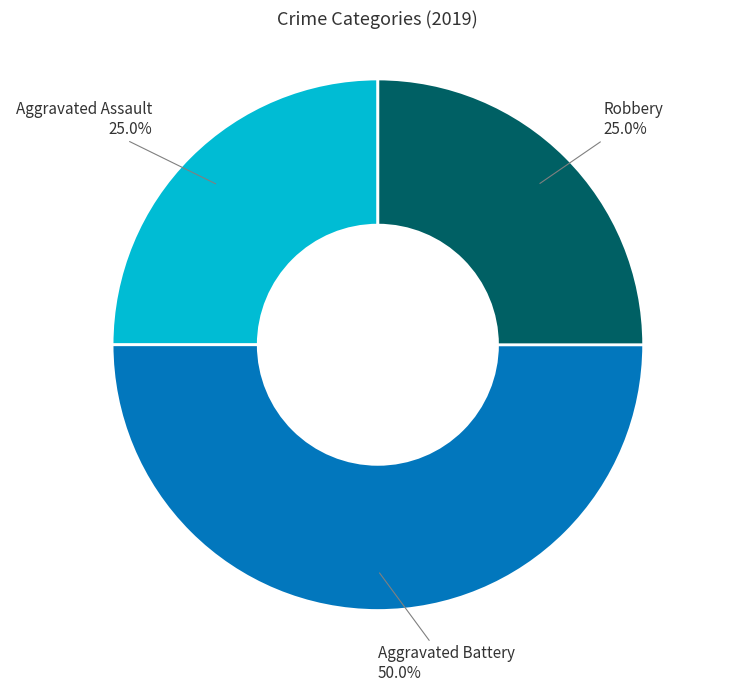

Which category has the biggest portion of the pie?

Aggravated Battery